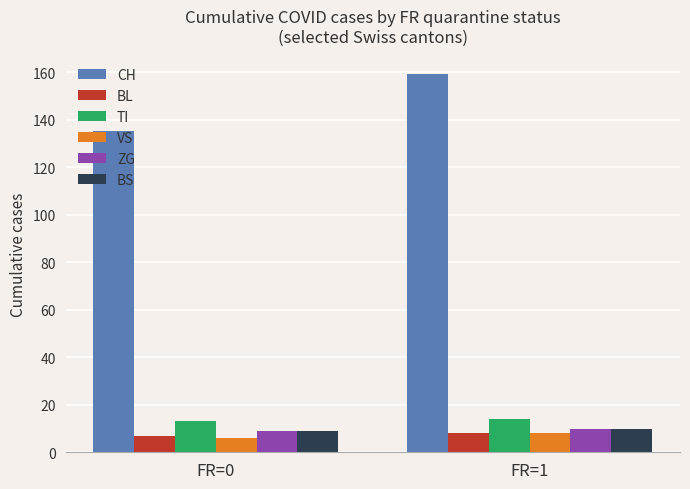

The VS series shows 6 at FR=0. True or false?

True